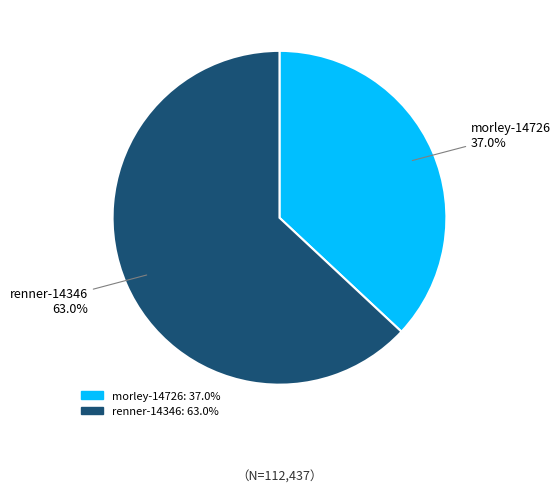

The renner-14346 slice represents 63% of the pie. True or false?

True